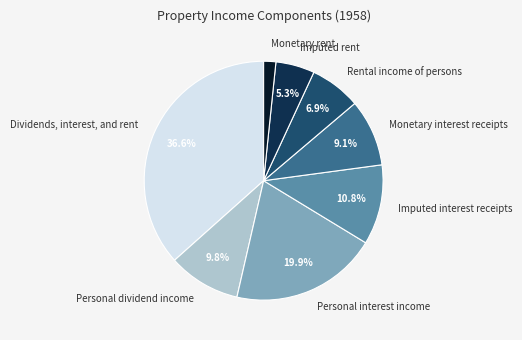

Is there a majority slice in this chart?

No